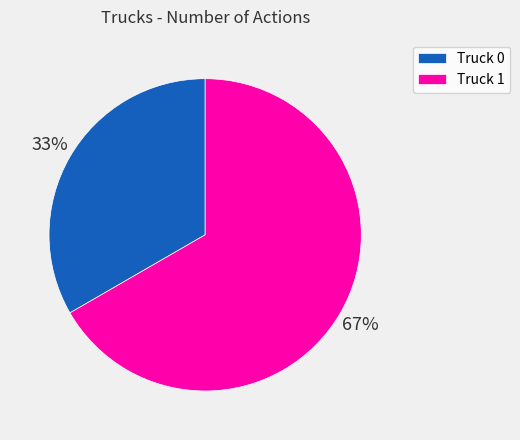

How many slices are in this pie chart?

2